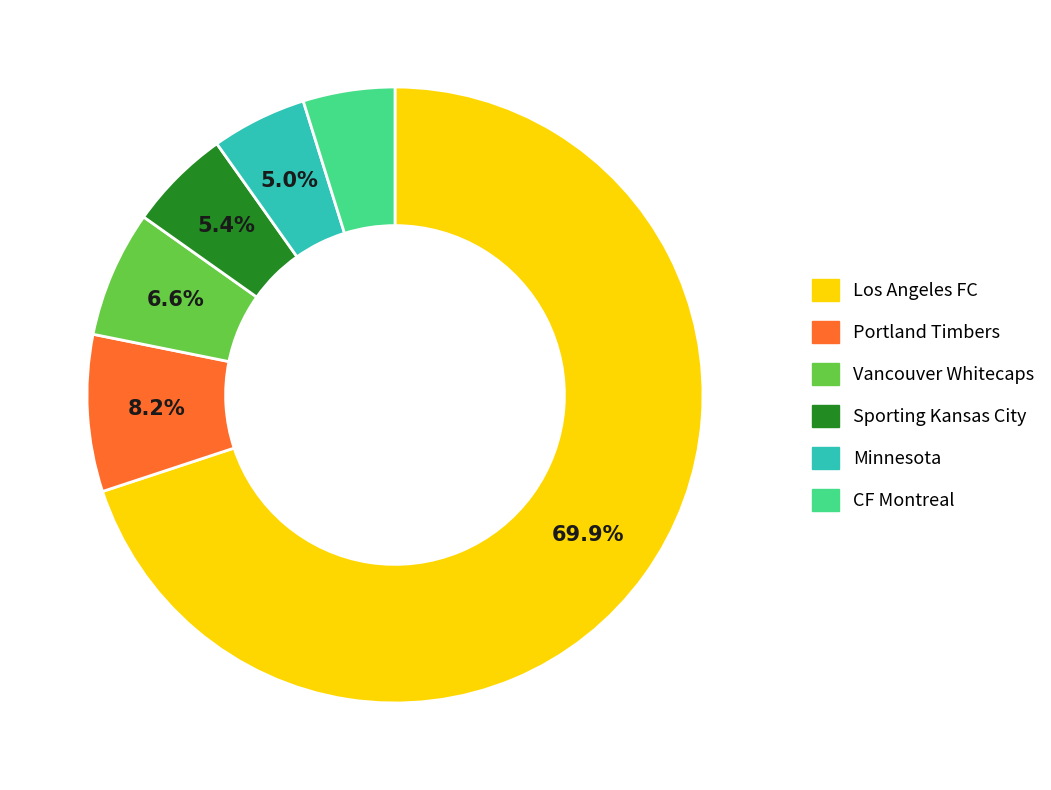

Which slice is the largest?

Los Angeles FC